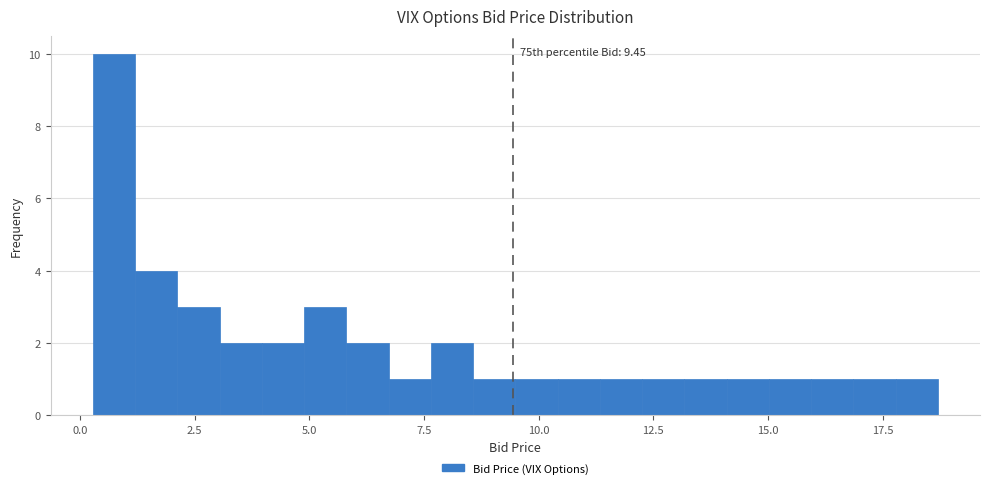

Around what value on the x-axis is the tallest bar? Give the approximate position of its centre, as read against the axis.

0.5